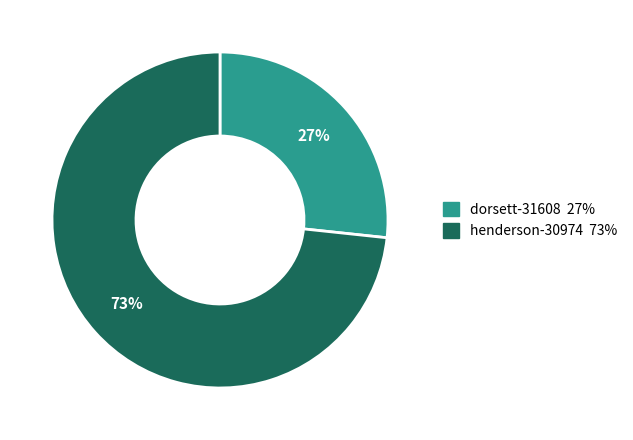

Is there a majority slice in this chart?

Yes